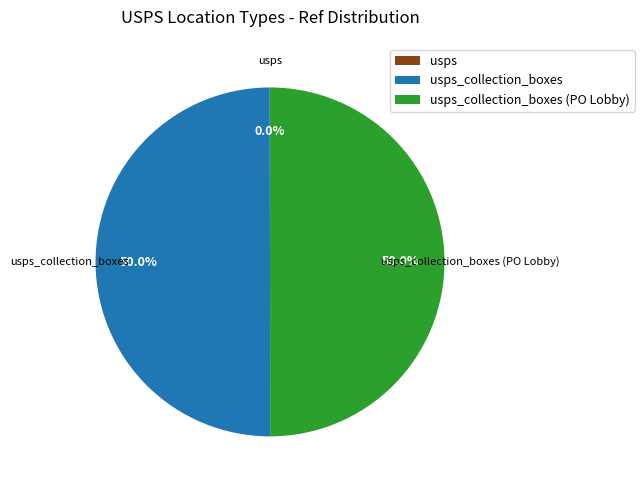

Does usps_collection_boxes represent more than half of the total?

No